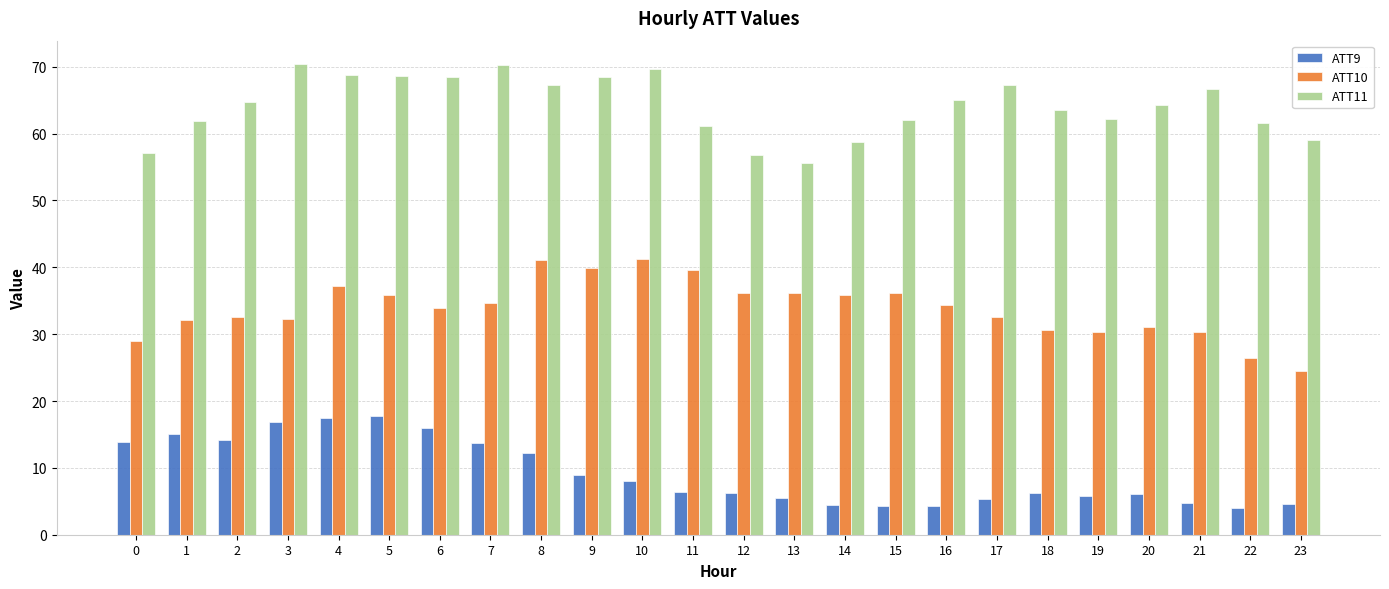

What is the spread (max minus min) of values at 19?

56.4